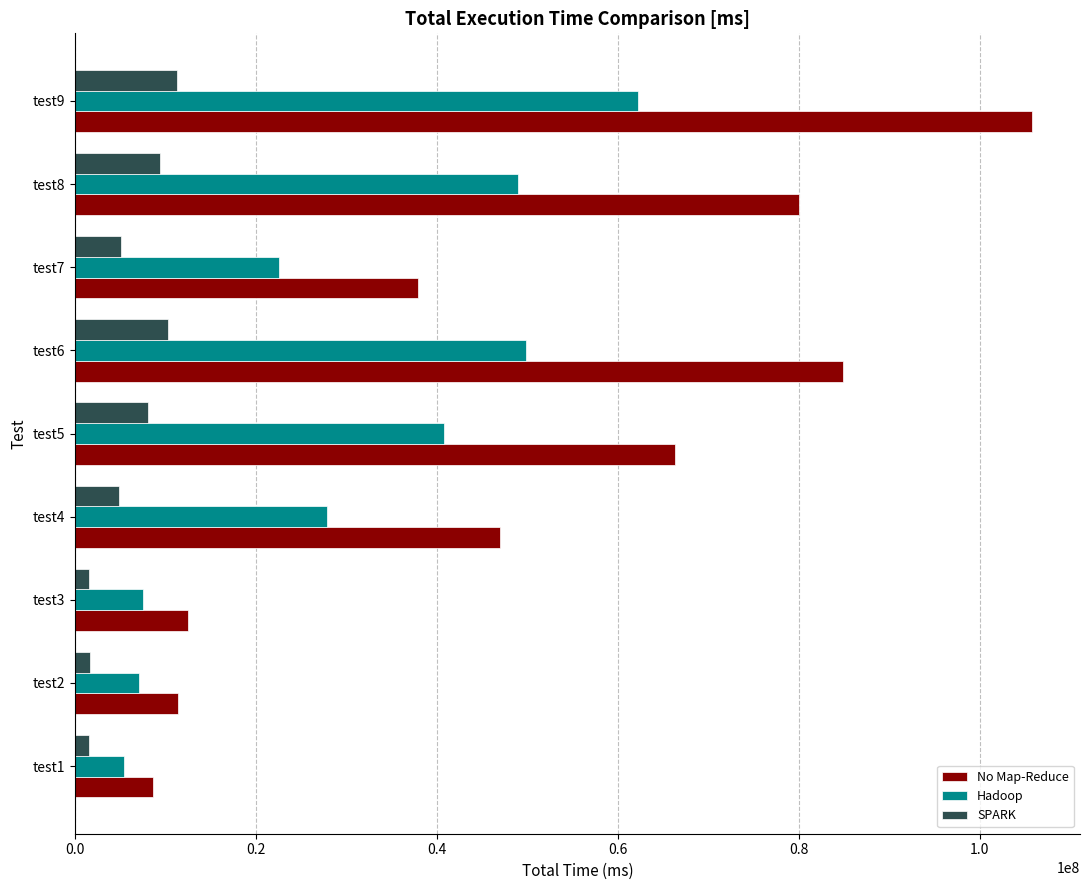

List the series in order of their overall mean, lowest first.

SPARK, Hadoop, No Map-Reduce